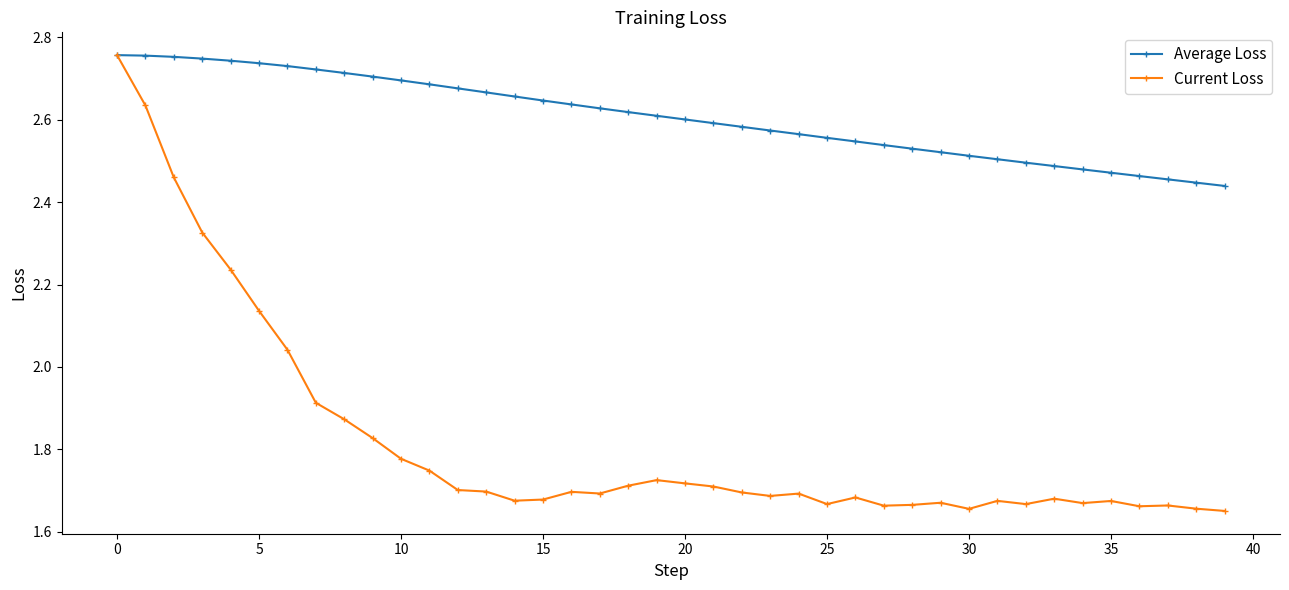

Count the number of data series in this chart.

2